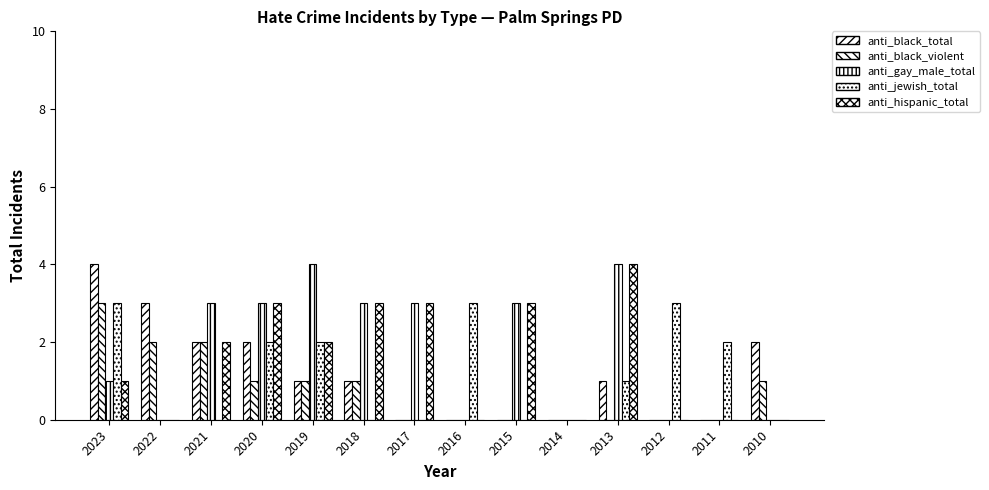

How many distinct data groups are displayed?

5